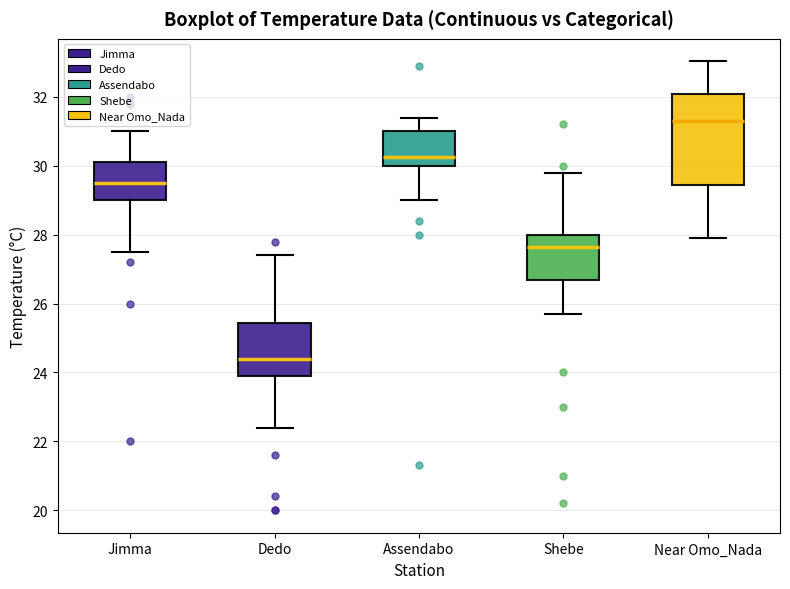

Reading left to right, read every box against the y-axis: the position of its median line, the range the box covers, and the ends of its whiskers. The values are not printed on the chart, so give them approximately, as read against the axis.

Jimma: median 29.6, box 29.0 to 30.2, whiskers 27.6 to 31.0
Dedo: median 24.4, box 24.0 to 25.4, whiskers 22.4 to 27.4
Assendabo: median 30.2, box 30.0 to 31.0, whiskers 29.0 to 31.4
Shebe: median 27.6, box 26.6 to 28.0, whiskers 25.8 to 29.8
Near Omo_Nada: median 31.2, box 29.4 to 32.0, whiskers 28.0 to 33.0